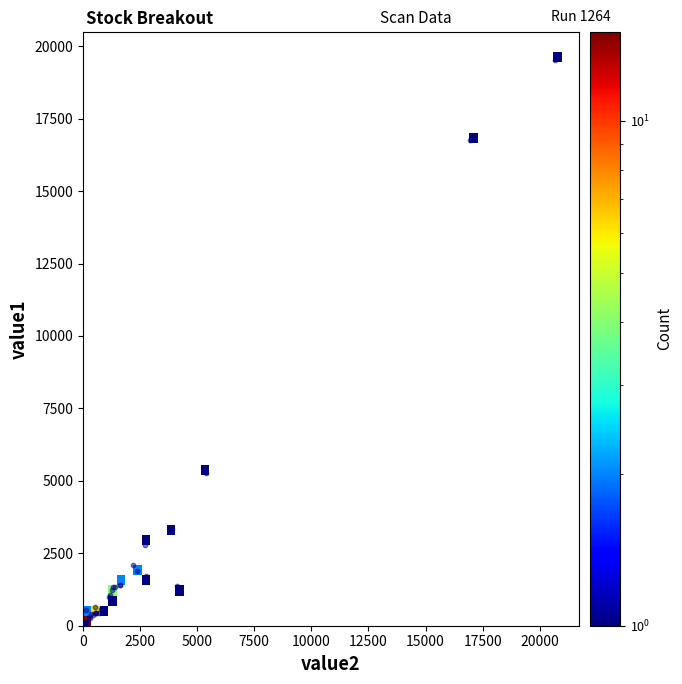

What Y value in the scatter plot is closest to 9762?

5270.4